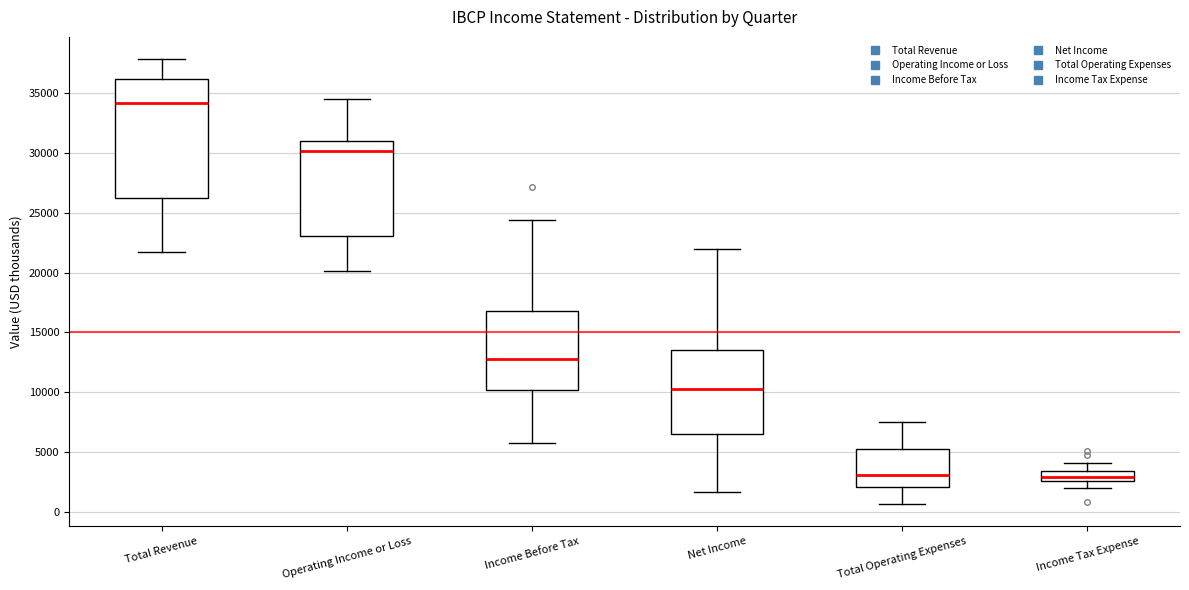

Reading left to right, read every box against the y-axis: the position of its median line, the range the box covers, and the ends of its whiskers. The values are not printed on the chart, so give them approximately, as read against the axis.

Total Revenue: median 34000, box 26000 to 36000, whiskers 21500 to 38000
Operating Income or Loss: median 30000, box 23000 to 31000, whiskers 20000 to 34500
Income Before Tax: median 13000, box 10000 to 17000, whiskers 6000 to 24500
Net Income: median 10500, box 6500 to 13500, whiskers 1500 to 22000
Total Operating Expenses: median 3000, box 2000 to 5500, whiskers 500 to 7500
Income Tax Expense: median 3000, box 2500 to 3500, whiskers 2000 to 4000